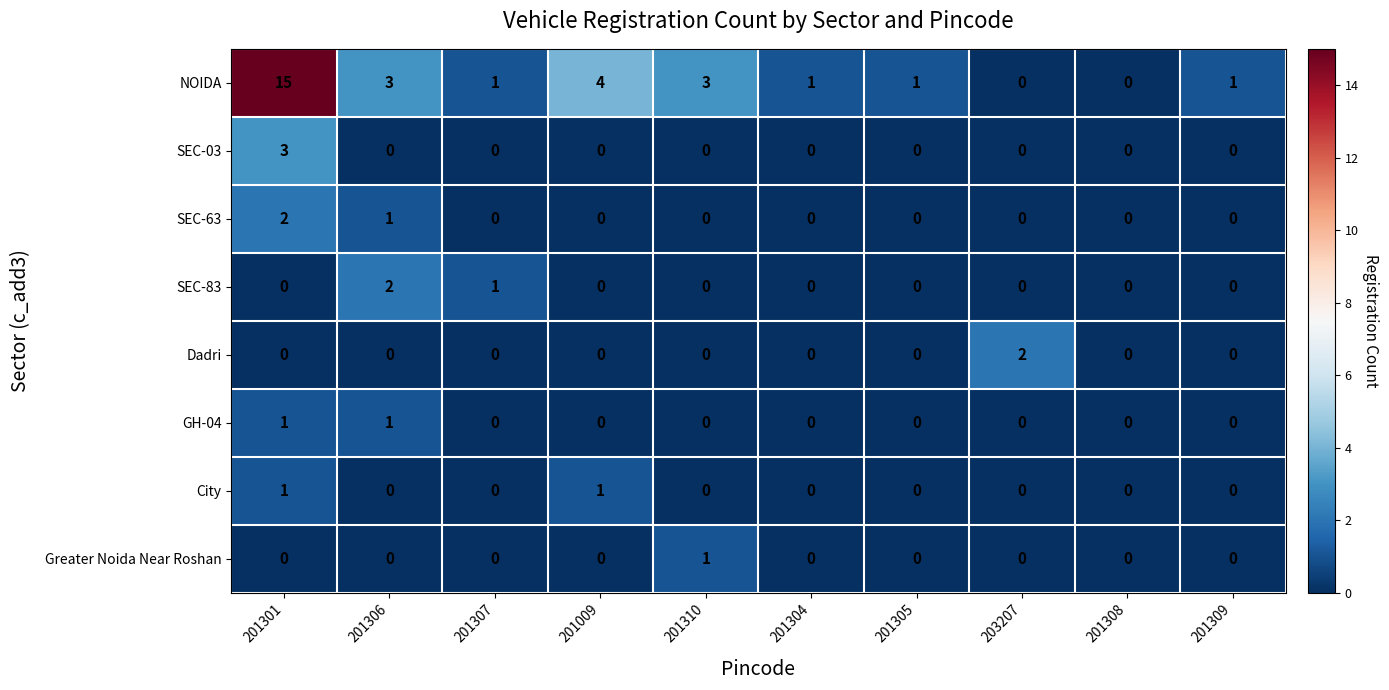

Which series has the widest spread of values?

NOIDA